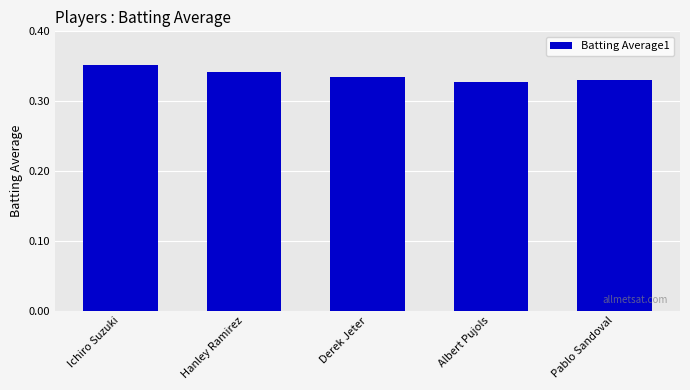

What is the sum of the values at Ichiro Suzuki and Pablo Sandoval?

0.7